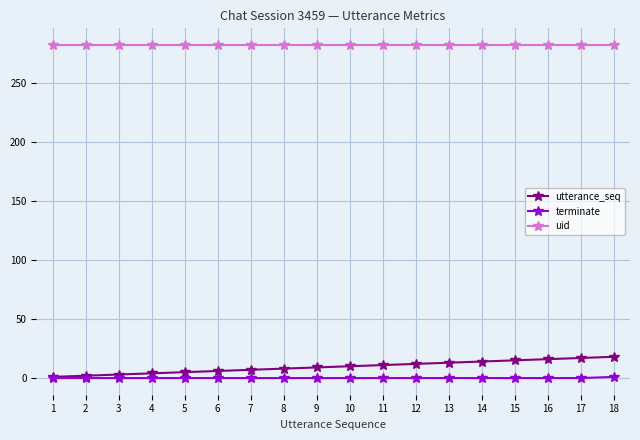

The value of utterance_seq at 15 is 15. True or false?

True